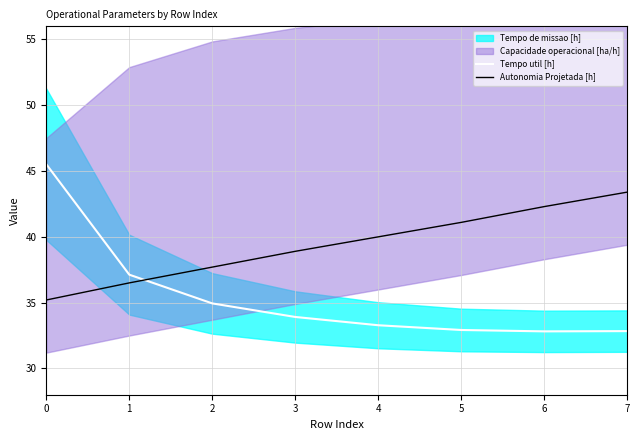

What is the highest value of the Autonomia Projetada [h] series?

43.4